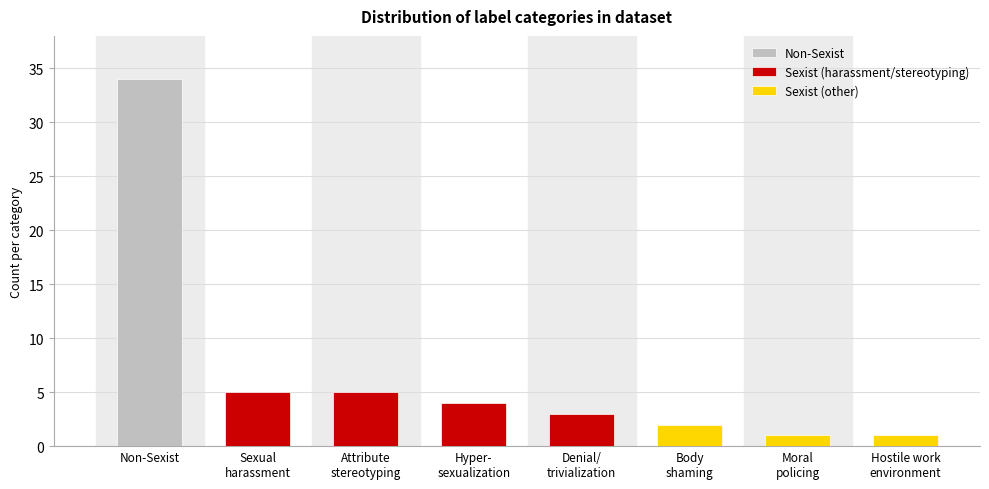

At which category does the chart reach its peak across all series?

Non-Sexist